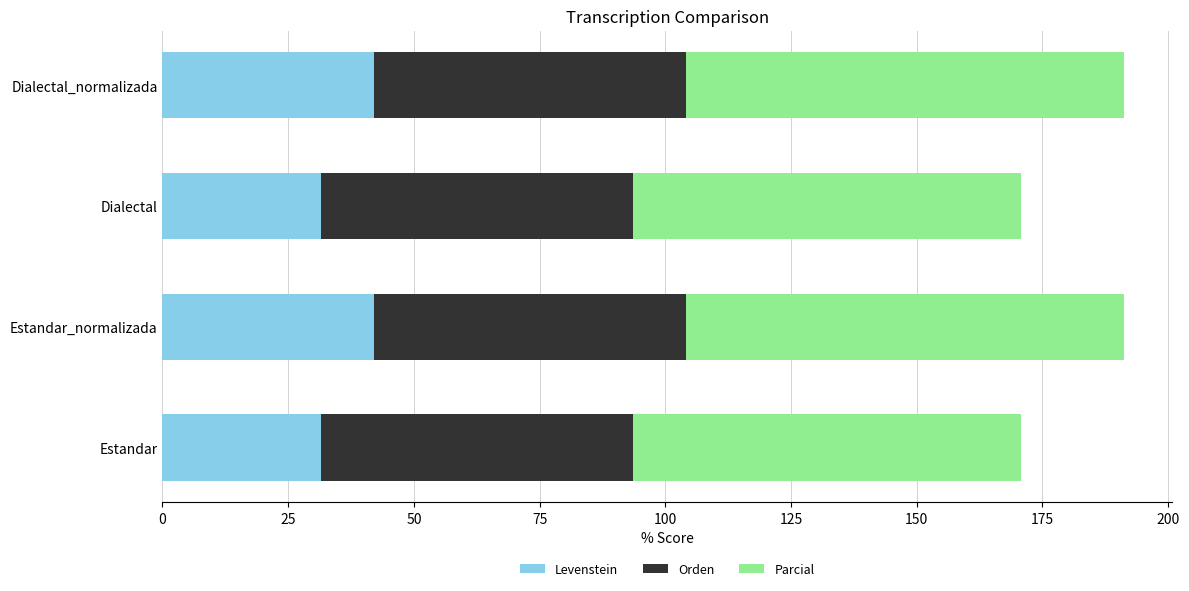

What is the maximum value for Levenstein?

42.0